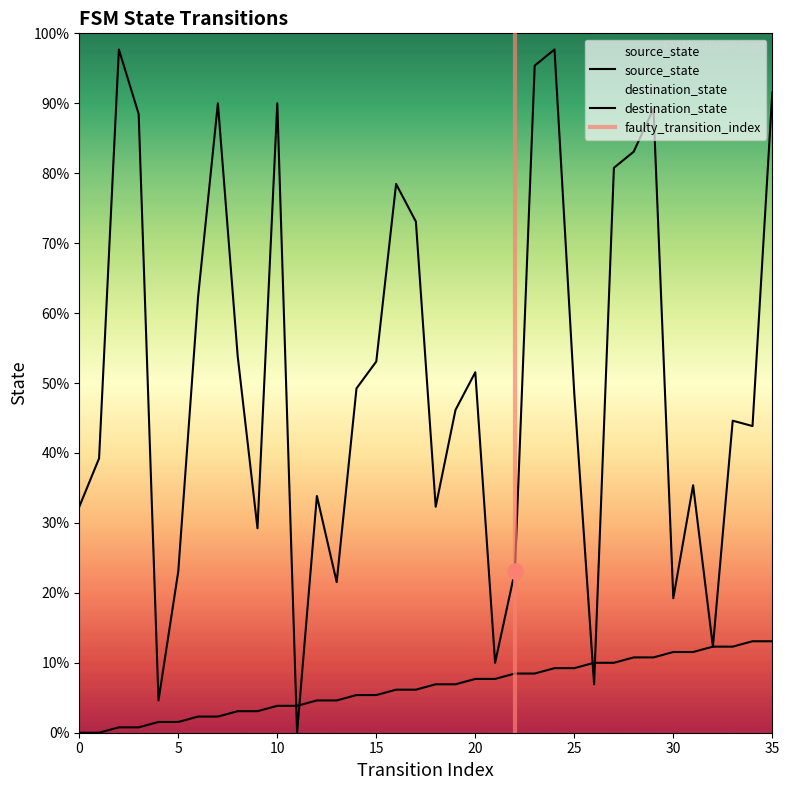

Which series has the widest spread of Y values?

destination_state